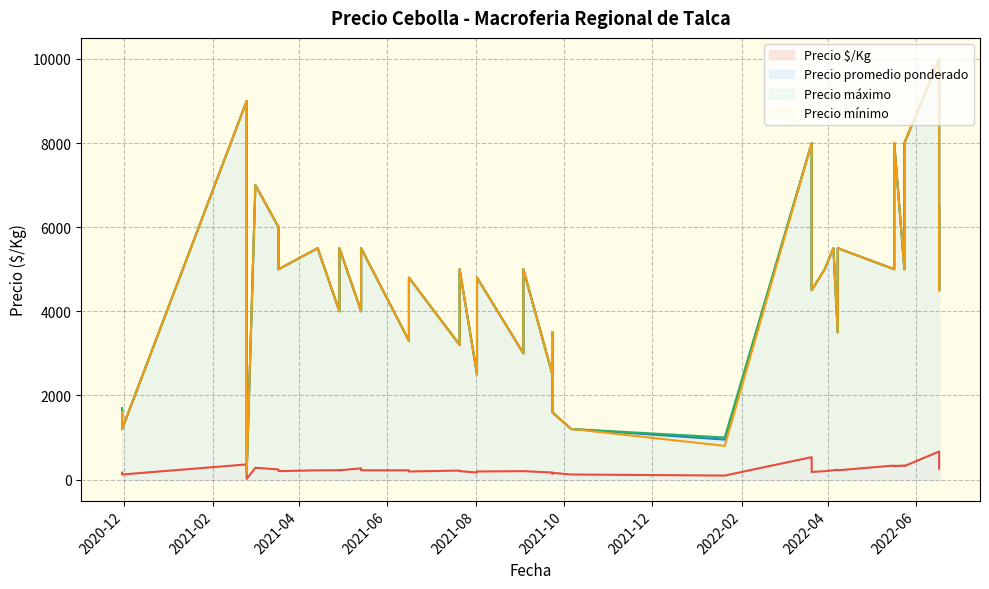

Reading left to right, what are all the values shown in this chart?

Precio $/Kg: 2021-05-14=267	2021-05-14=220	2022-04-08=233	2022-04-08=220	2021-02-24=360	2021-02-24=15	2021-04-29=222	2021-04-29=220	2022-05-17=333	2022-05-17=320	2020-11-30=165	2020-11-30=120	2021-03-02=280	2021-10-07=120	2022-04-05=220	2021-10-06=120	2021-08-02=167	2021-08-02=192	2022-06-17=667	2022-06-17=300	2022-06-17=260	2022-05-24=333	2022-05-24=320	2021-06-16=220	2021-06-16=211	2021-06-16=192	2022-01-20=95	2021-09-23=167	2021-09-23=140	2021-09-23=160	2021-09-03=200	2021-09-03=200	2022-03-30=200	2021-04-14=220	2021-07-21=213	2021-07-21=200	2022-03-21=533	2022-03-21=180	2021-03-18=240	2021-03-18=200
Precio promedio ponderado: 2021-05-14=4000	2021-05-14=5500	2022-04-08=3500	2022-04-08=5500	2021-02-24=9000	2021-02-24=150	2021-04-29=4000	2021-04-29=5500	2022-05-17=5000	2022-05-17=8000	2020-11-30=1650	2020-11-30=1200	2021-03-02=7000	2021-10-07=1200	2022-04-05=5500	2021-10-06=1200	2021-08-02=2500	2021-08-02=4800	2022-06-17=10000	2022-06-17=4500	2022-06-17=6500	2022-05-24=5000	2022-05-24=8000	2021-06-16=3300	2021-06-16=3800	2021-06-16=4800	2022-01-20=950	2021-09-23=2500	2021-09-23=3500	2021-09-23=1600	2021-09-03=3000	2021-09-03=5000	2022-03-30=5000	2021-04-14=5500	2021-07-21=3200	2021-07-21=5000	2022-03-21=8000	2022-03-21=4500	2021-03-18=6000	2021-03-18=5000
Precio máximo: 2021-05-14=4000	2021-05-14=5500	2022-04-08=3500	2022-04-08=5500	2021-02-24=9000	2021-02-24=150	2021-04-29=4000	2021-04-29=5500	2022-05-17=5000	2022-05-17=8000	2020-11-30=1700	2020-11-30=1200	2021-03-02=7000	2021-10-07=1200	2022-04-05=5500	2021-10-06=1200	2021-08-02=2500	2021-08-02=4800	2022-06-17=10000	2022-06-17=4500	2022-06-17=6500	2022-05-24=5000	2022-05-24=8000	2021-06-16=3300	2021-06-16=3800	2021-06-16=4800	2022-01-20=1000	2021-09-23=2500	2021-09-23=3500	2021-09-23=1600	2021-09-03=3000	2021-09-03=5000	2022-03-30=5000	2021-04-14=5500	2021-07-21=3200	2021-07-21=5000	2022-03-21=8000	2022-03-21=4500	2021-03-18=6000	2021-03-18=5000
Precio mínimo: 2021-05-14=4000	2021-05-14=5500	2022-04-08=3500	2022-04-08=5500	2021-02-24=9000	2021-02-24=150	2021-04-29=4000	2021-04-29=5500	2022-05-17=5000	2022-05-17=8000	2020-11-30=1600	2020-11-30=1200	2021-03-02=7000	2021-10-07=1200	2022-04-05=5500	2021-10-06=1200	2021-08-02=2500	2021-08-02=4800	2022-06-17=10000	2022-06-17=4500	2022-06-17=6500	2022-05-24=5000	2022-05-24=8000	2021-06-16=3300	2021-06-16=3800	2021-06-16=4800	2022-01-20=800	2021-09-23=2500	2021-09-23=3500	2021-09-23=1600	2021-09-03=3000	2021-09-03=5000	2022-03-30=5000	2021-04-14=5500	2021-07-21=3200	2021-07-21=5000	2022-03-21=8000	2022-03-21=4500	2021-03-18=6000	2021-03-18=5000